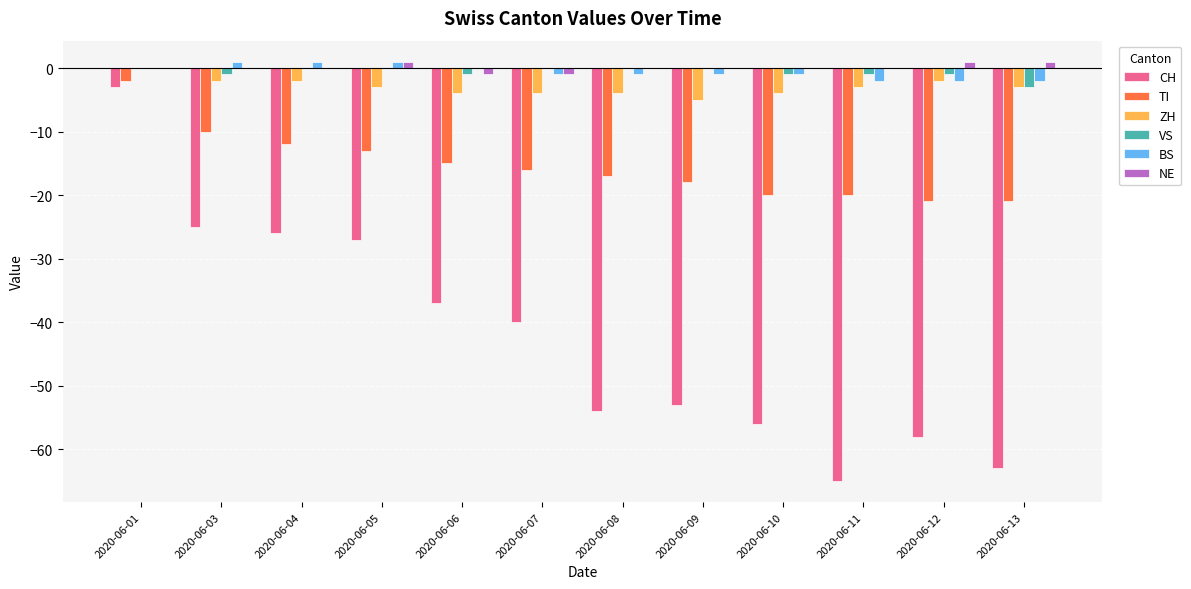

True or false: CH has a value of -26 at 2020-06-04.

True